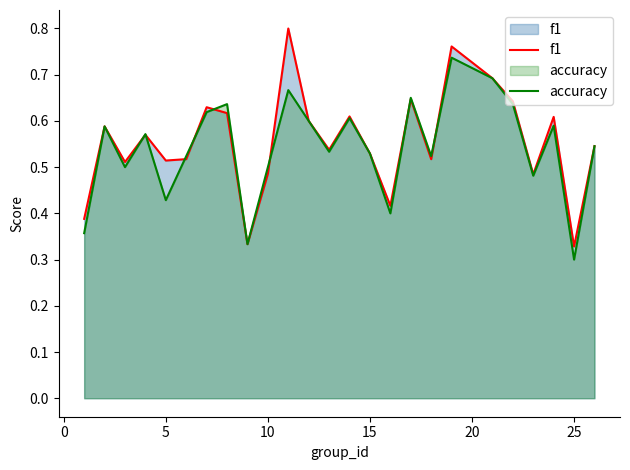

True or false: accuracy has a value of 0.7 at 5.

False